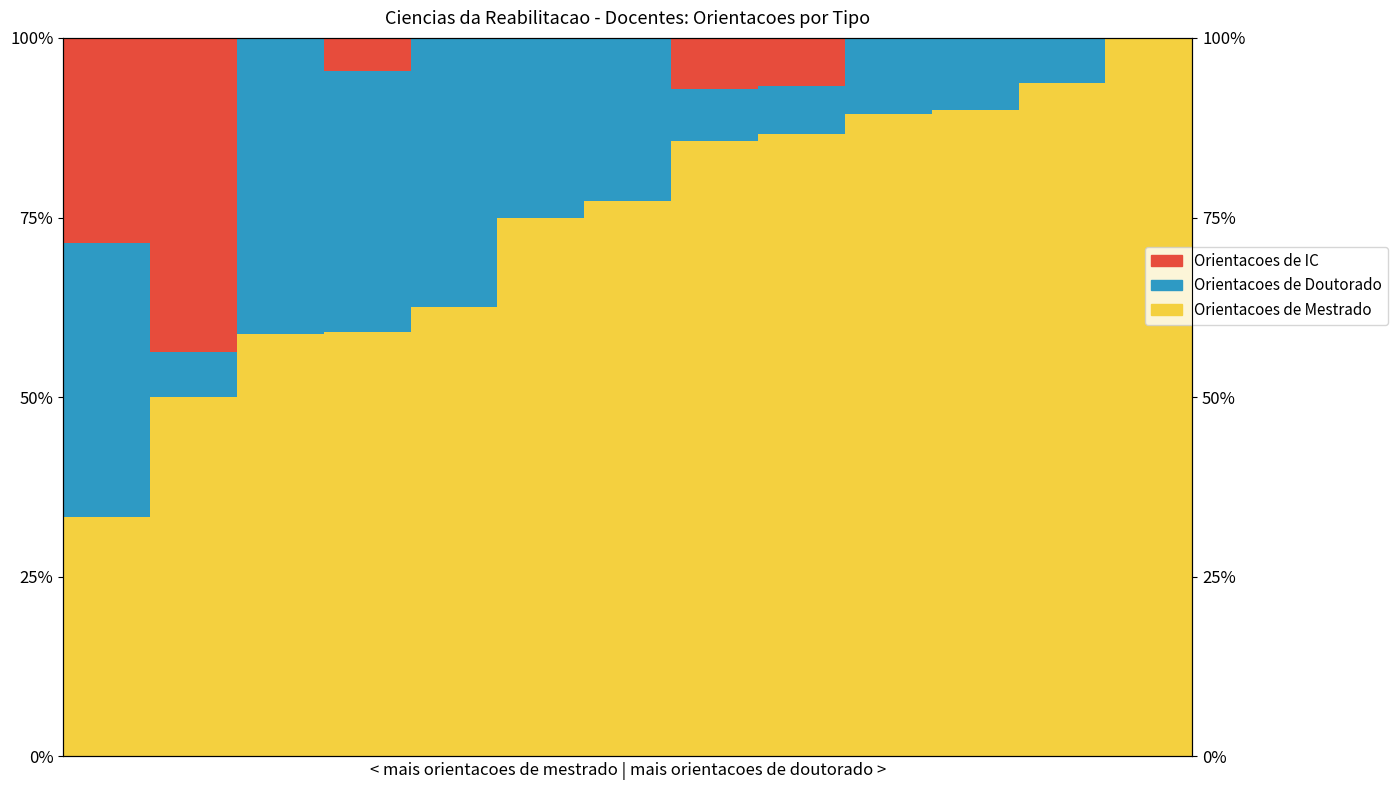

Rank the series by their average value, from lowest to highest.

Orientacoes de IC, Orientacoes de Doutorado, Orientacoes de Mestrado